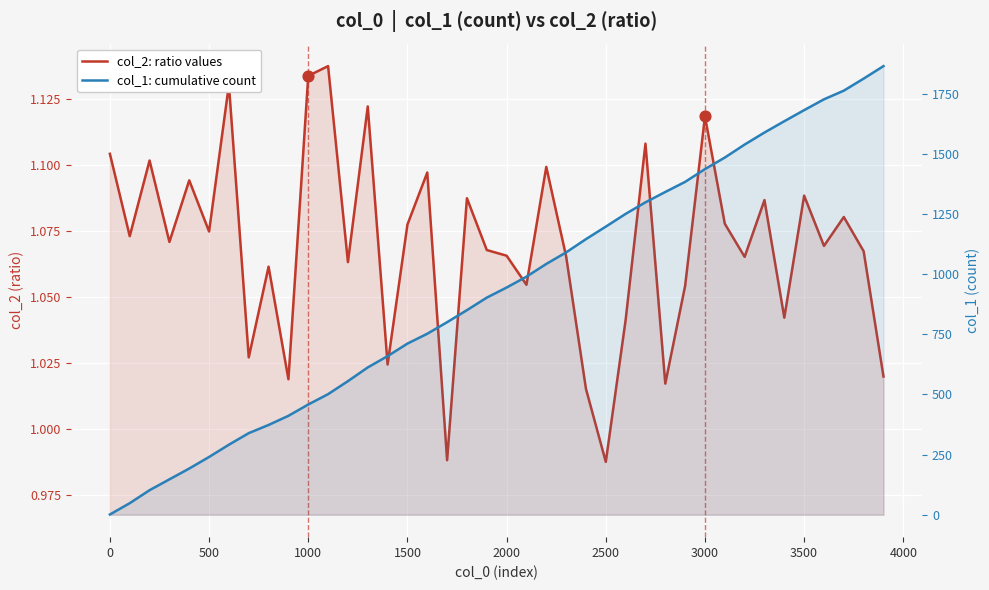

What is the total value across all series at 1500?

712.1